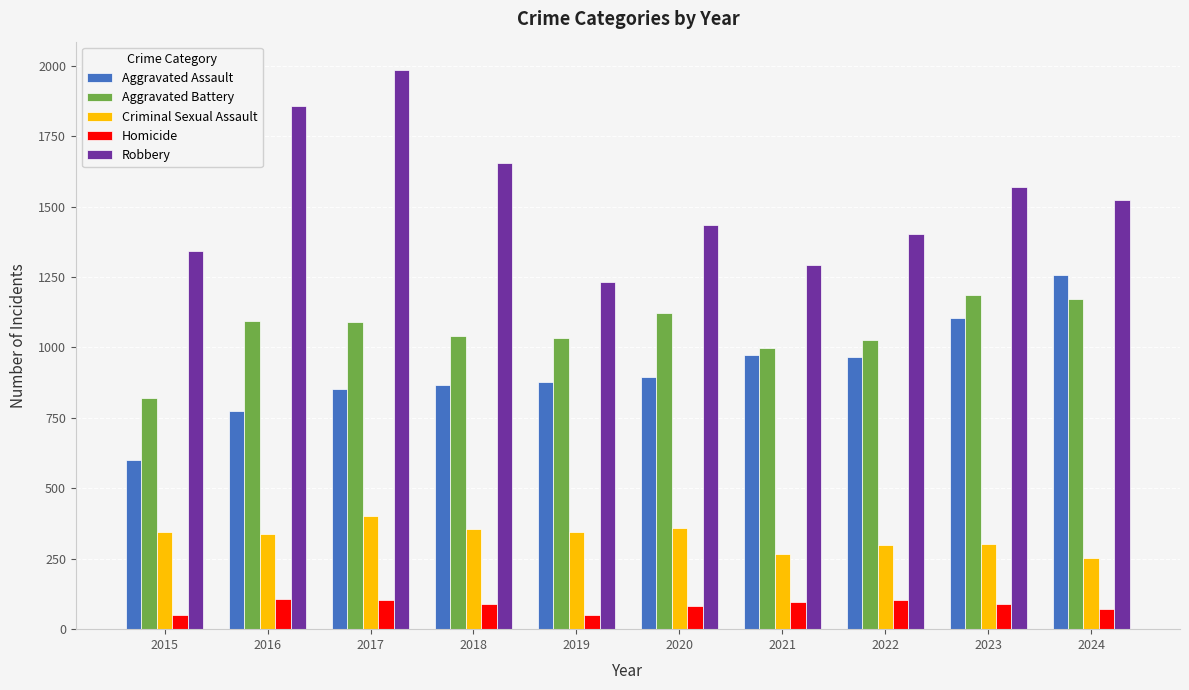

What is the total value across all series at 2020?

3893